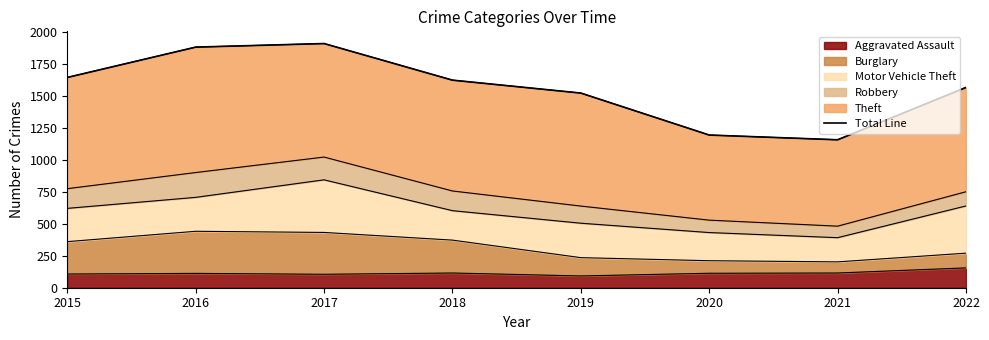

Which category has the highest value across all series?

2017